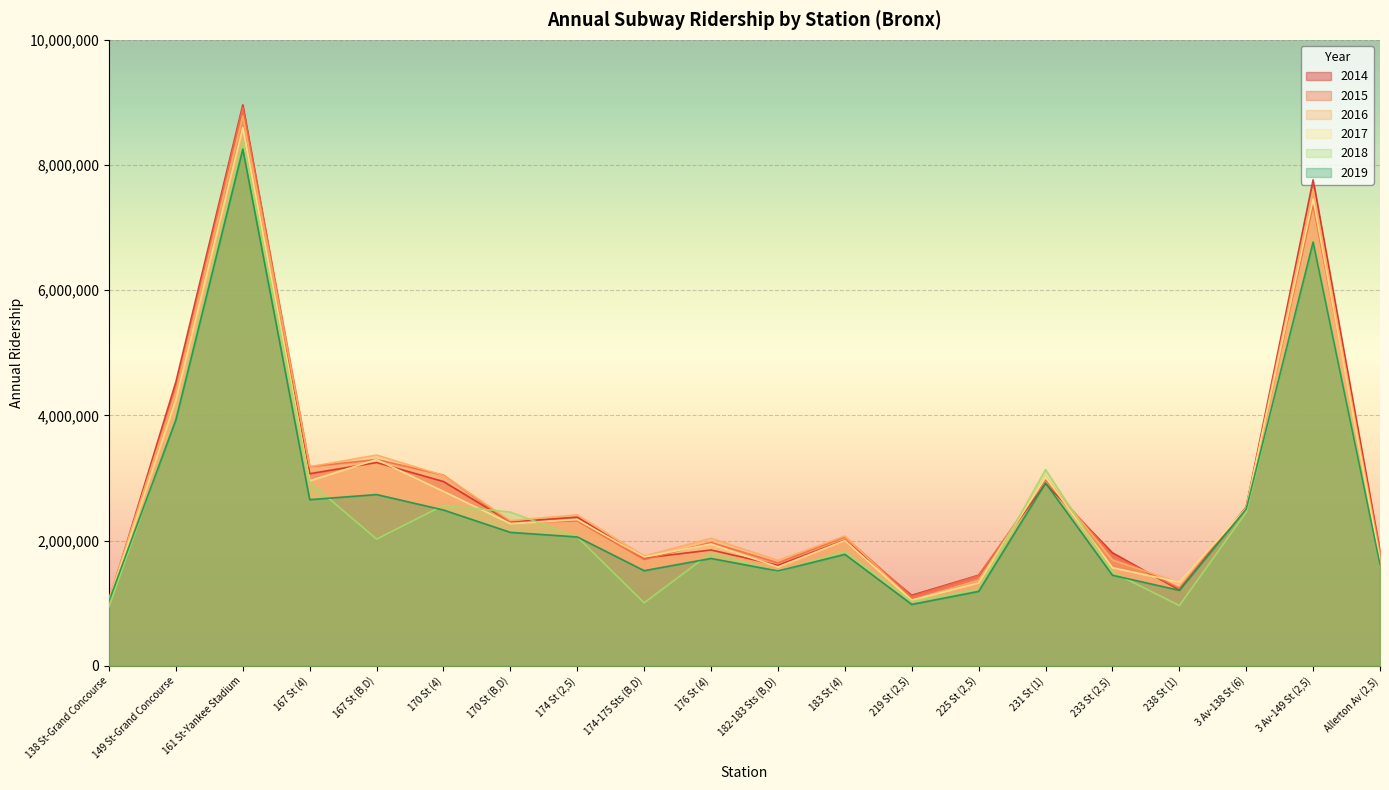

How many categories are shown in the chart?

20